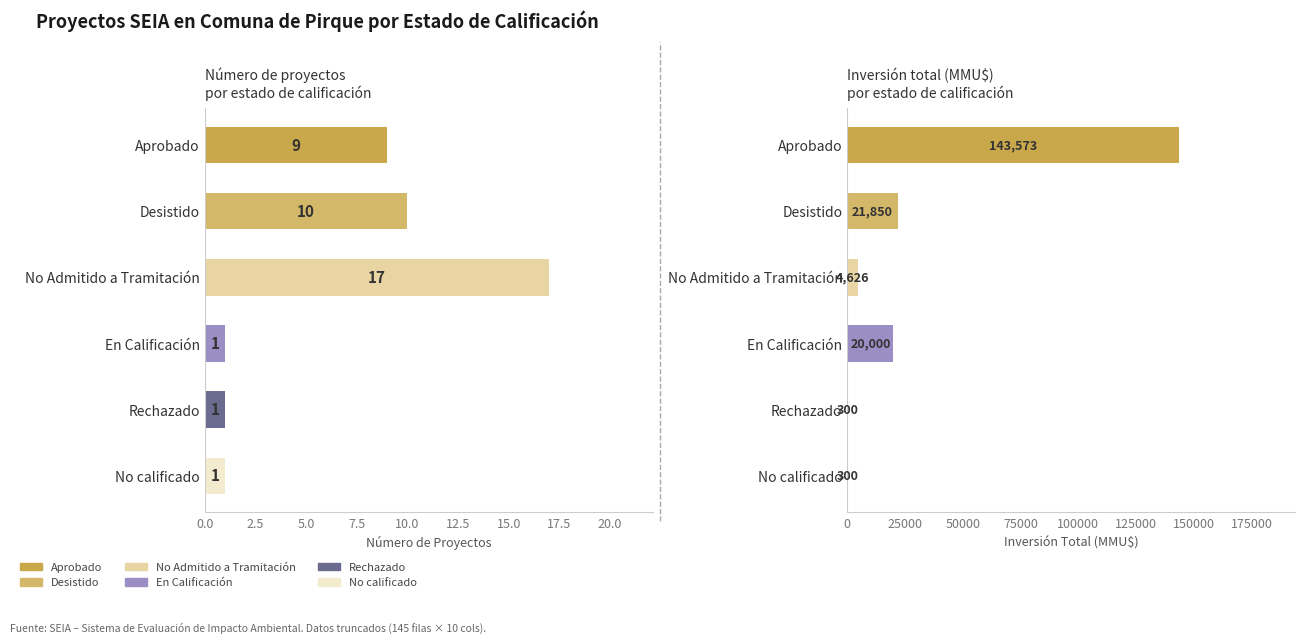

Which has a higher value, Aprobado or No Admitido a Tramitación?

No Admitido a Tramitación